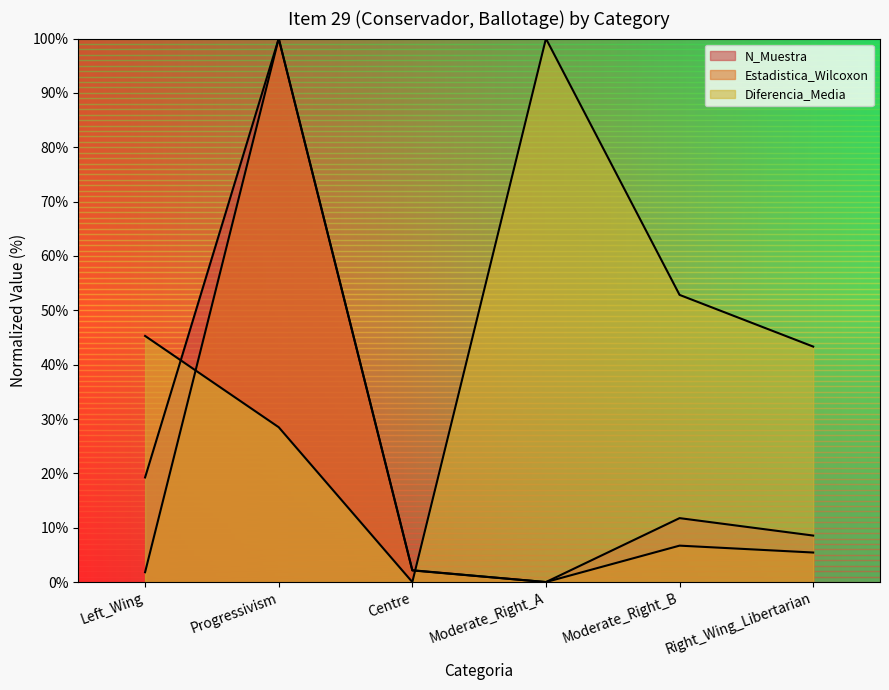

Does the chart have visible grid lines?

No